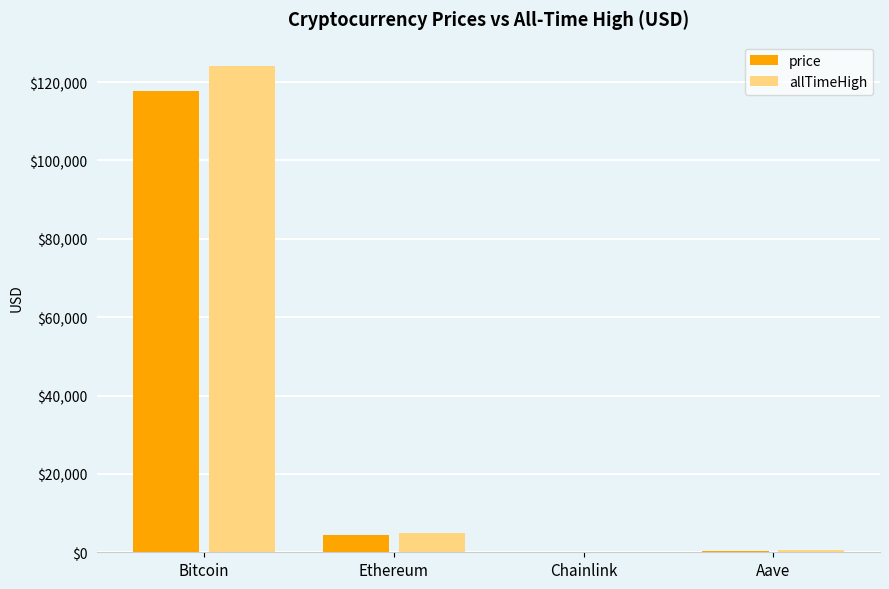

What is the sum of all price values?

122553.8